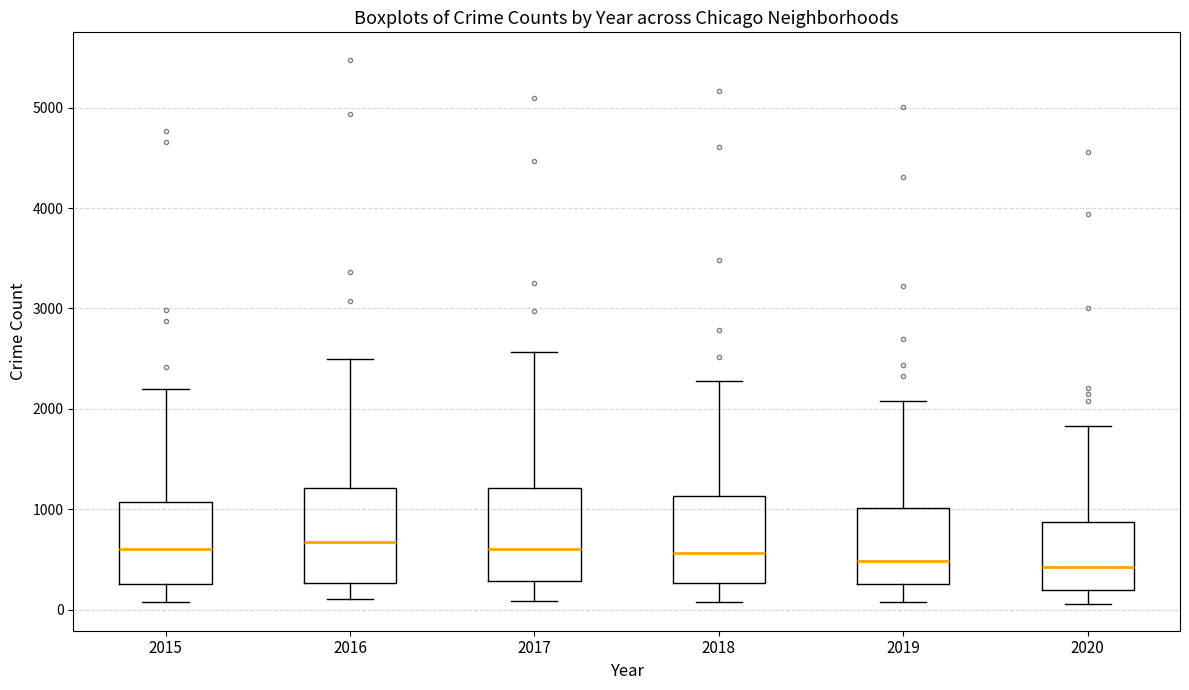

Reading left to right, transcribe this box plot: for each box, give where its median line is, the range the box spans, and where its two whiskers end, as read against the y-axis. The values are not printed on the chart, so give them approximately, as read against the axis.

2015: median 600, box 300 to 1100, whiskers 100 to 2200
2016: median 700, box 300 to 1200, whiskers 100 to 2500
2017: median 600, box 300 to 1200, whiskers 100 to 2600
2018: median 600, box 300 to 1100, whiskers 100 to 2300
2019: median 500, box 300 to 1000, whiskers 100 to 2100
2020: median 400, box 200 to 900, whiskers 100 to 1800